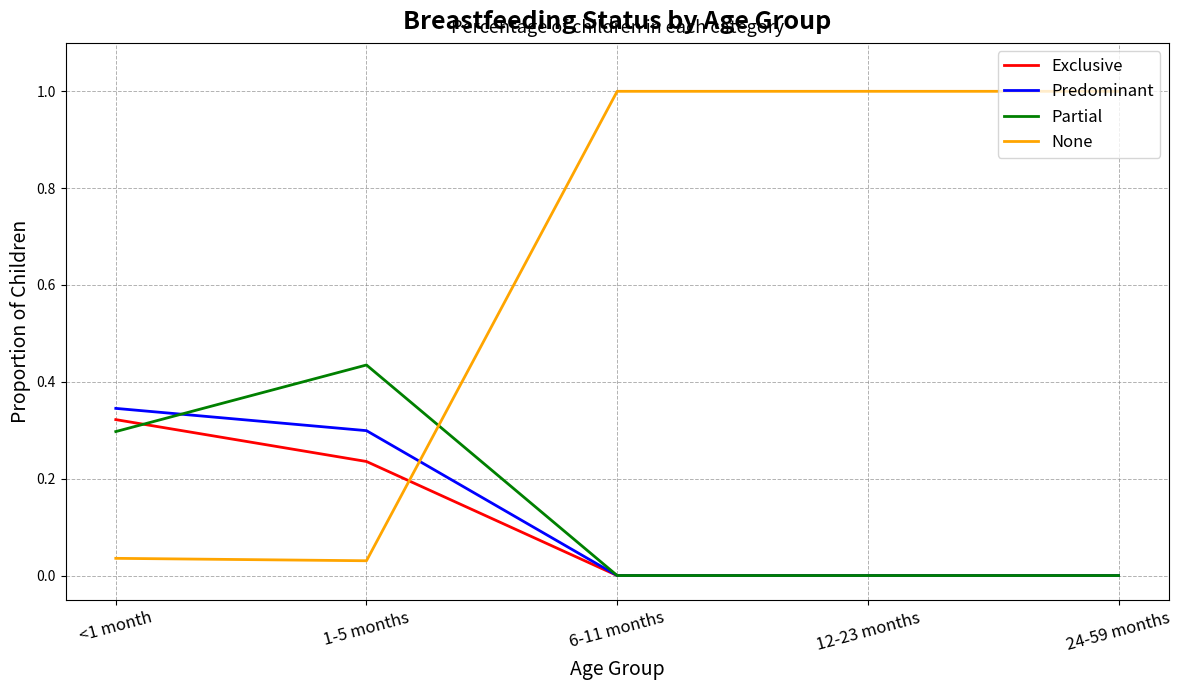

What is the spread (max minus min) of values at 24-59 months?

1.0